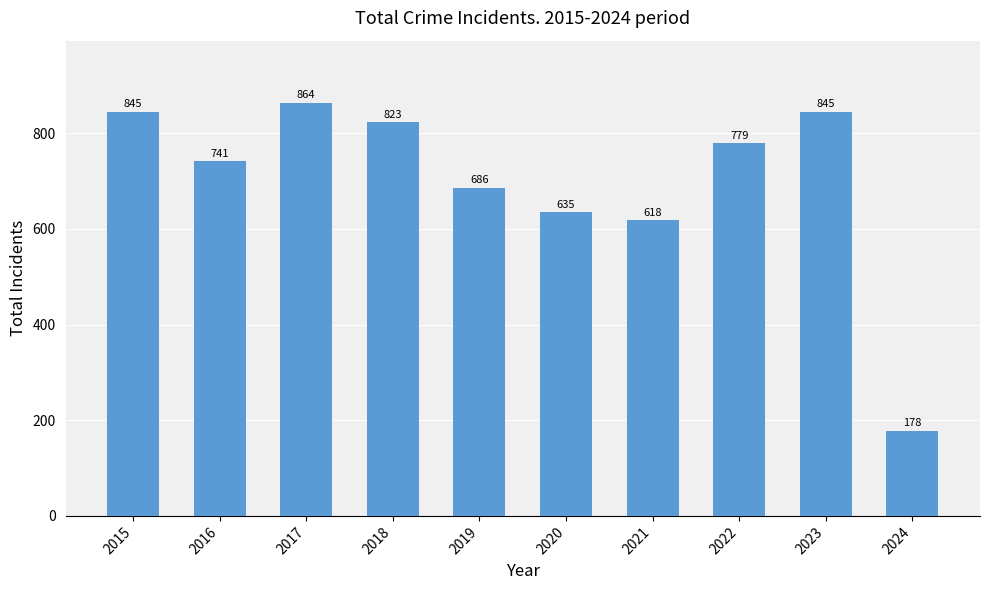

What is the change in value from 2018 to 2024?

-645